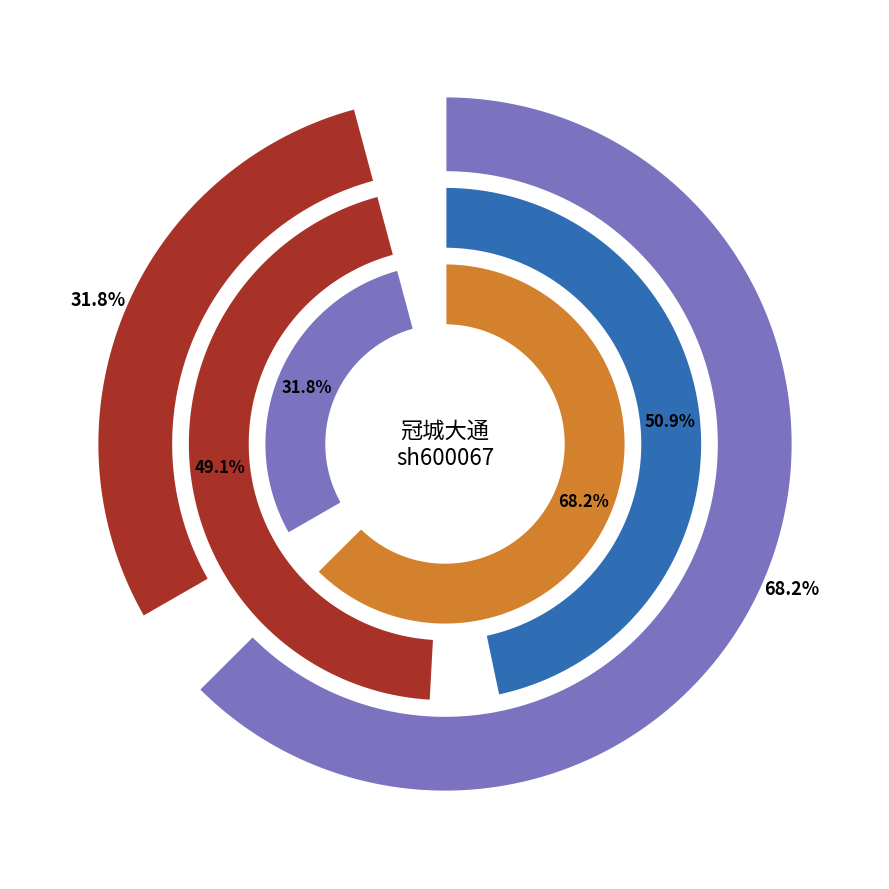

To the nearest percent, what percentage of the pie is 2022-11-11?

68%